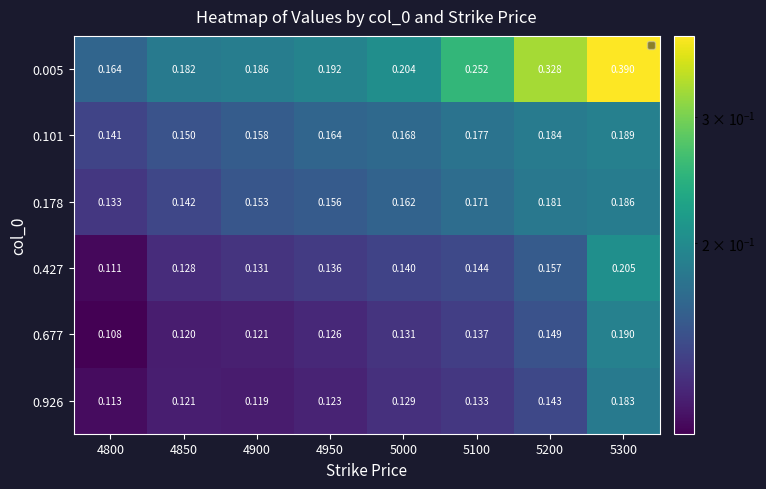

Is it true that 0.178 equals 0.2 at 5100?

True